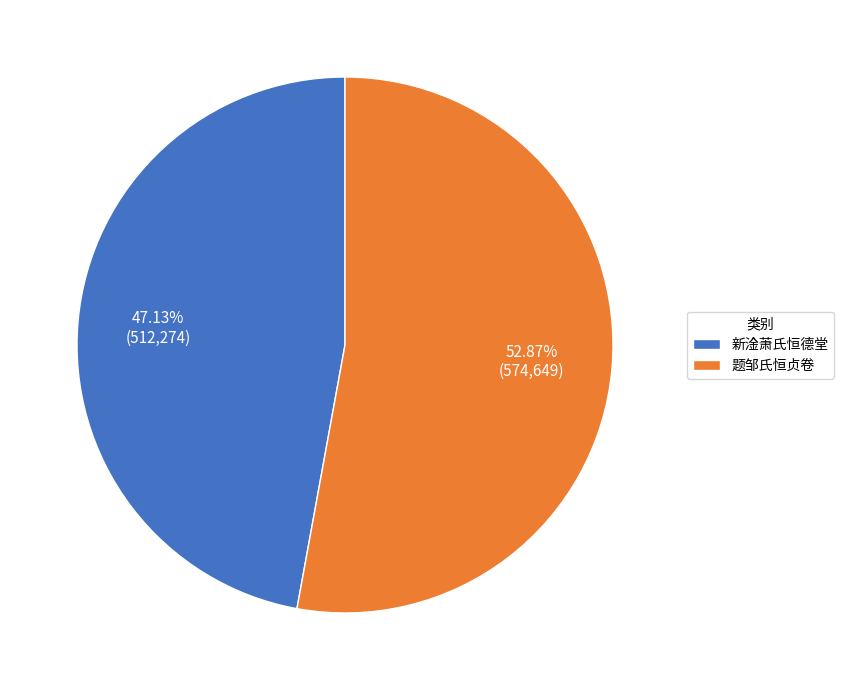

What percentage do 新淦萧氏恒德堂 and 题邹氏恒贞卷 together represent?

100.0%